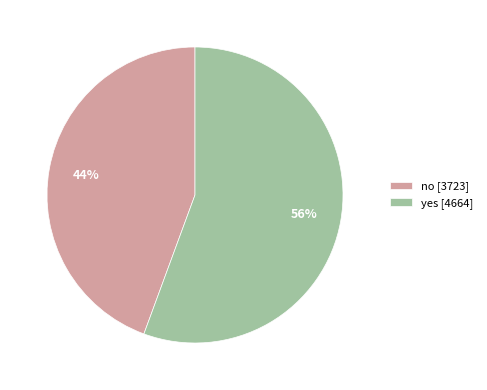

The no slice represents 37% of the pie. True or false?

False